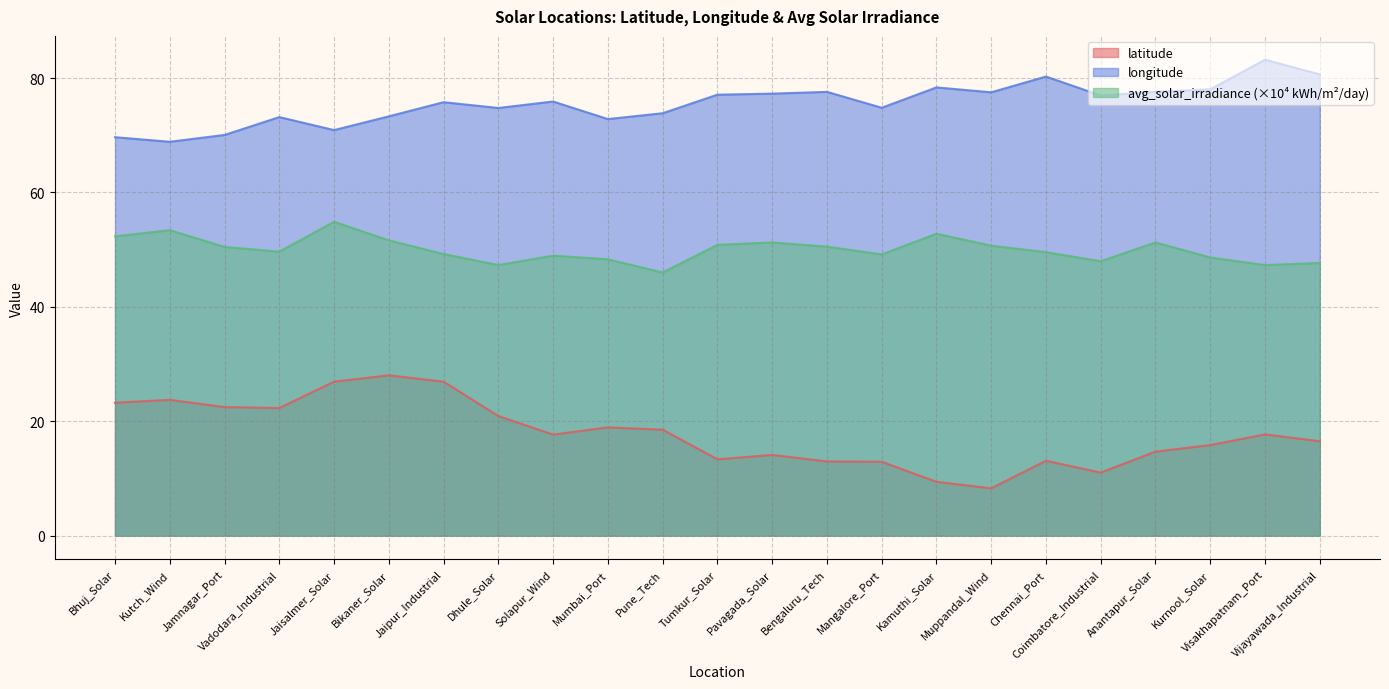

Which has a higher value, Solapur_Wind or Jamnagar_Port?

Jamnagar_Port